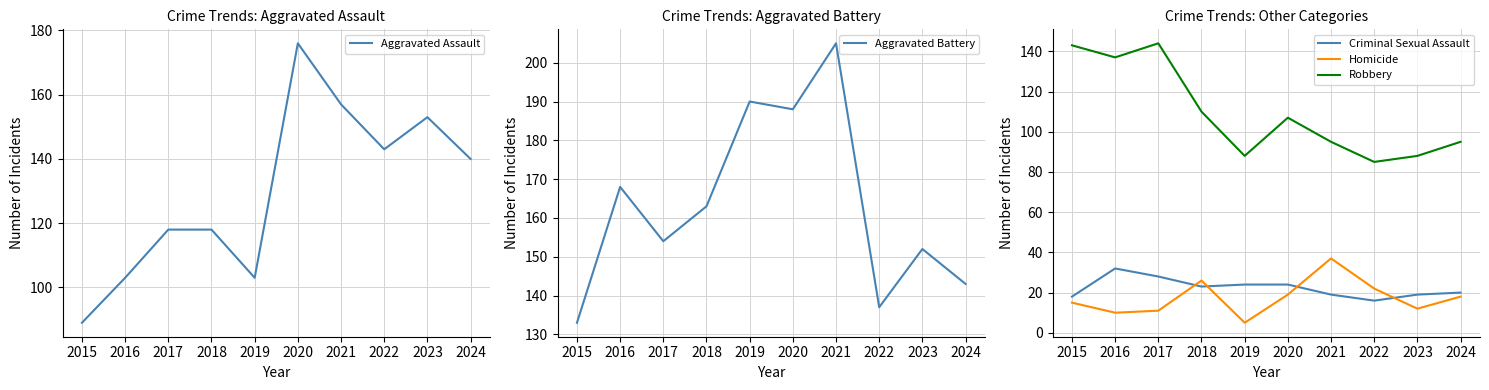

What is the value of the Robbery point at the 3rd from the left?

144